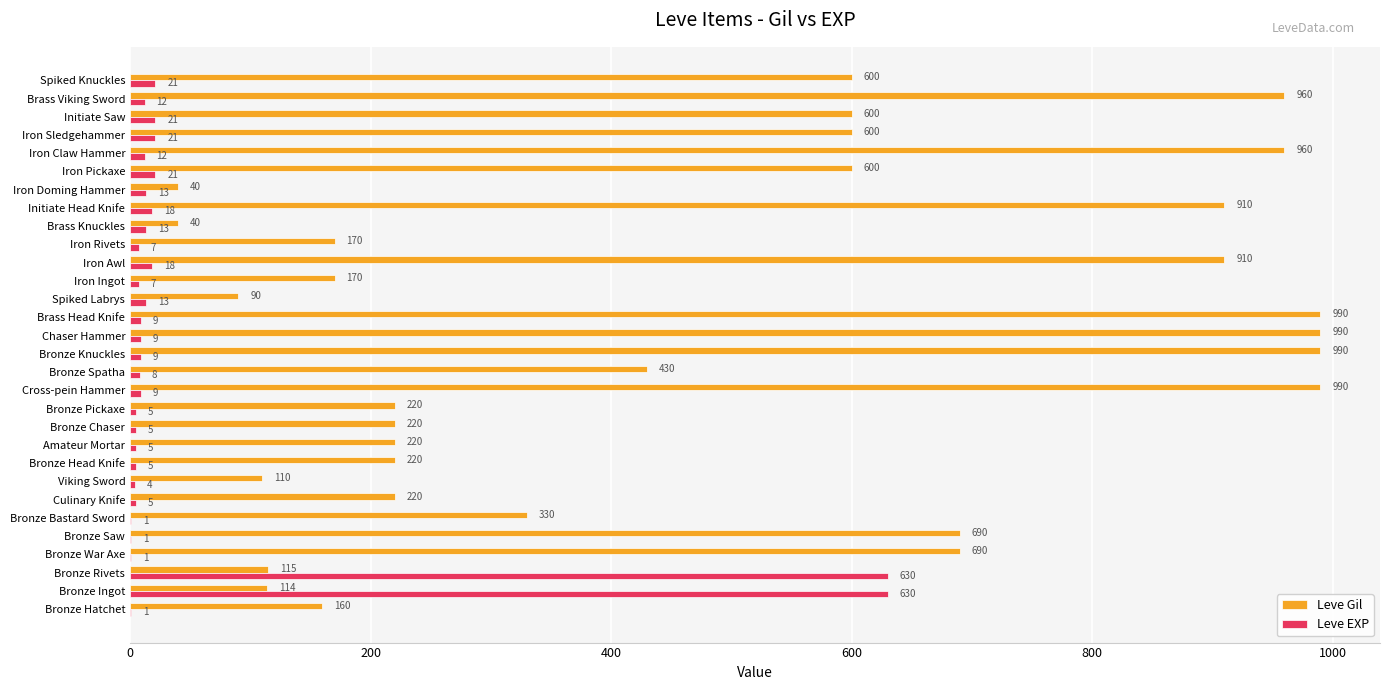

Count the number of data series in this chart.

2